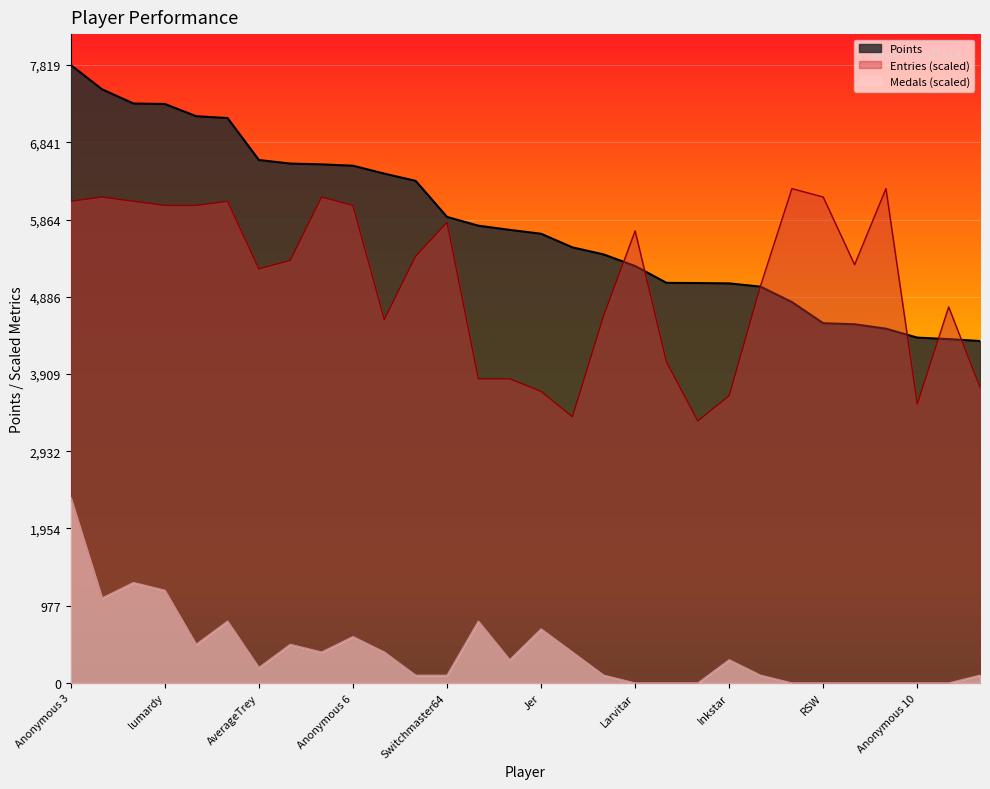

True or false: Entries and Medals intersect in this chart.

False